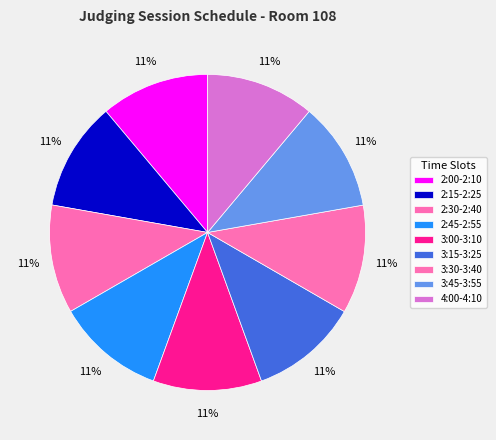

To the nearest percent, what percentage of the pie is 2:45-2:55?

11%